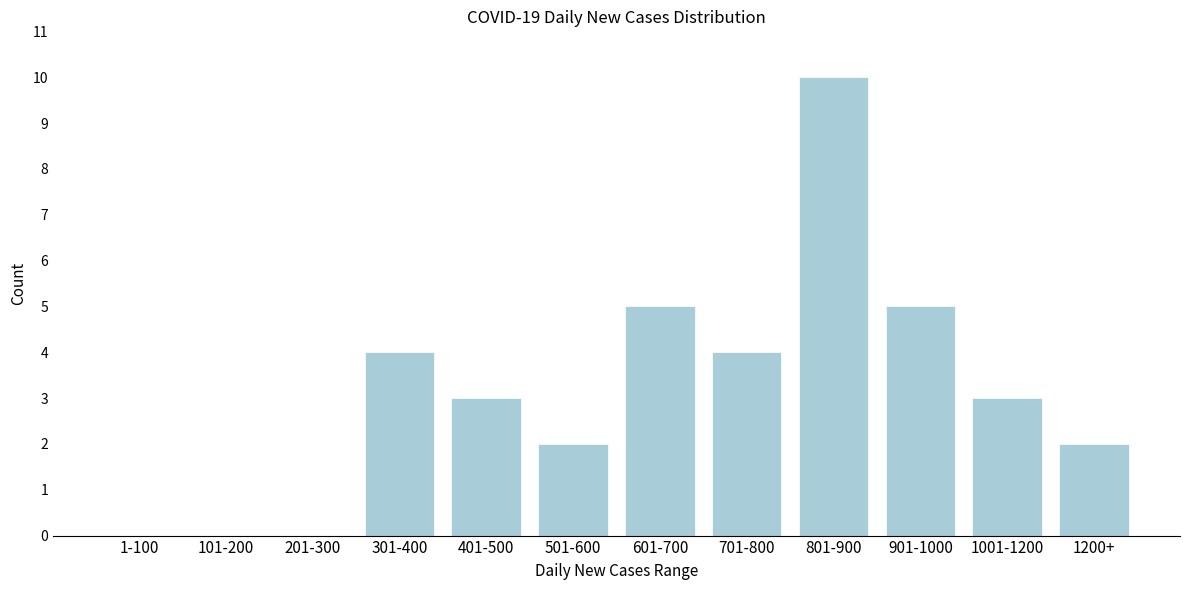

Reading right to left, transcribe all the data shown in this chart.

1200+=2	1001-1200=3	901-1000=5	801-900=10	701-800=4	601-700=5	501-600=2	401-500=3	301-400=4	201-300=0	101-200=0	1-100=0